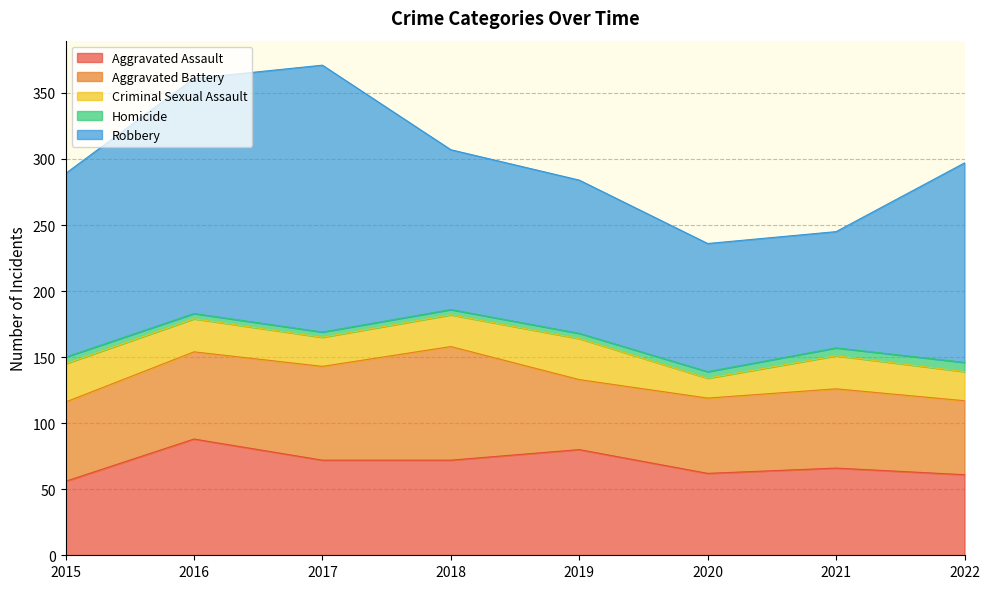

List the series in order of their peak value, lowest first.

Homicide, Criminal Sexual Assault, Aggravated Battery, Aggravated Assault, Robbery